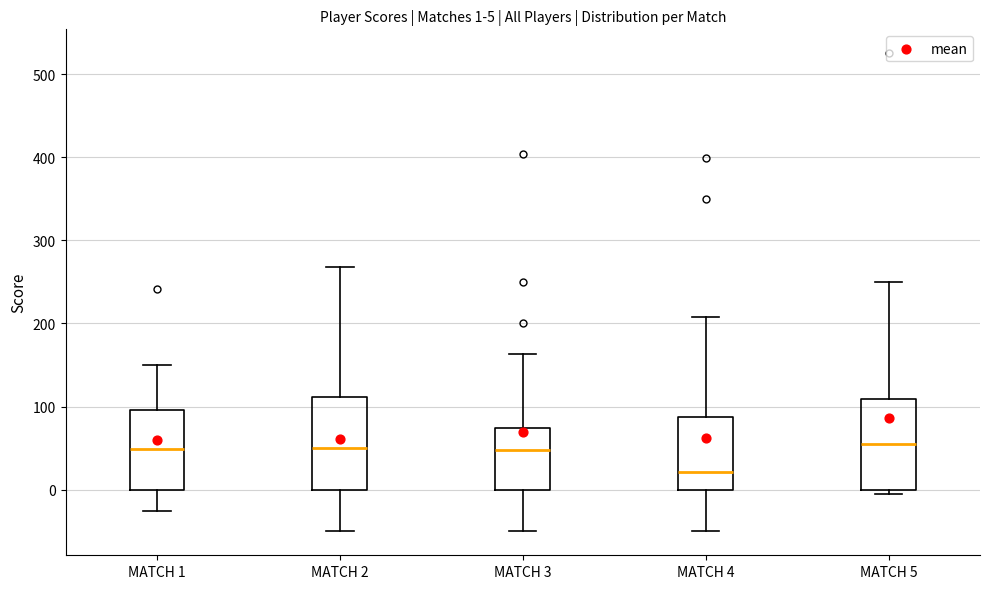

Which box's median line is the lowest?

MATCH 4